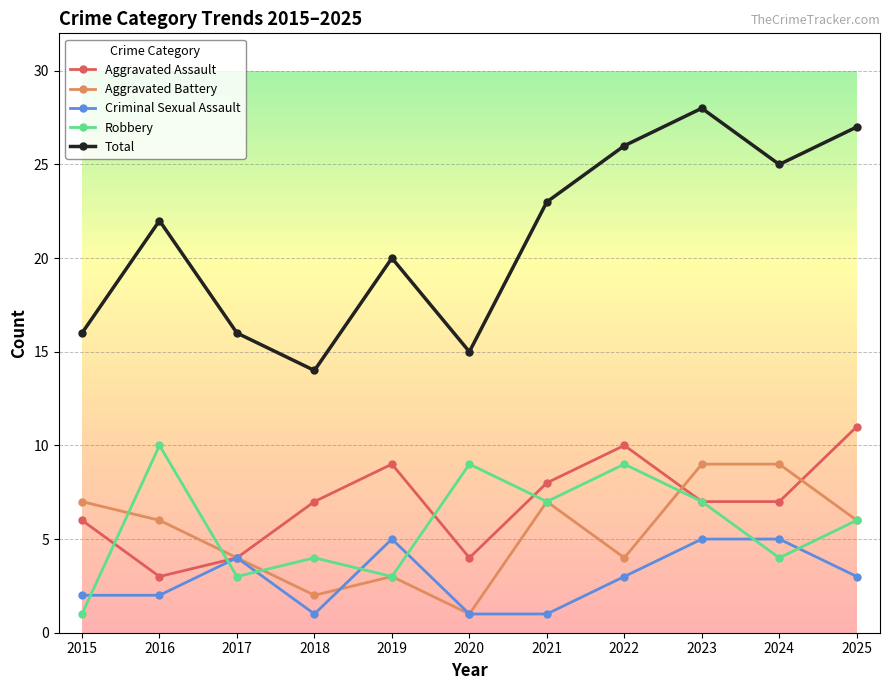

Does the chart have visible grid lines?

Yes